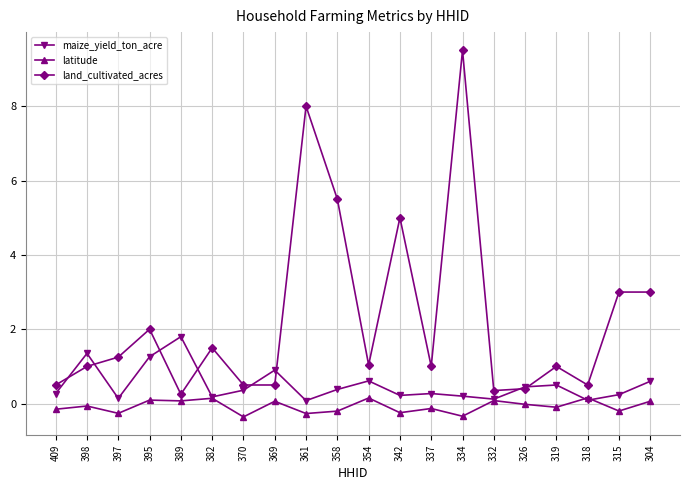

Which series has the widest spread of values?

land_cultivated_acres